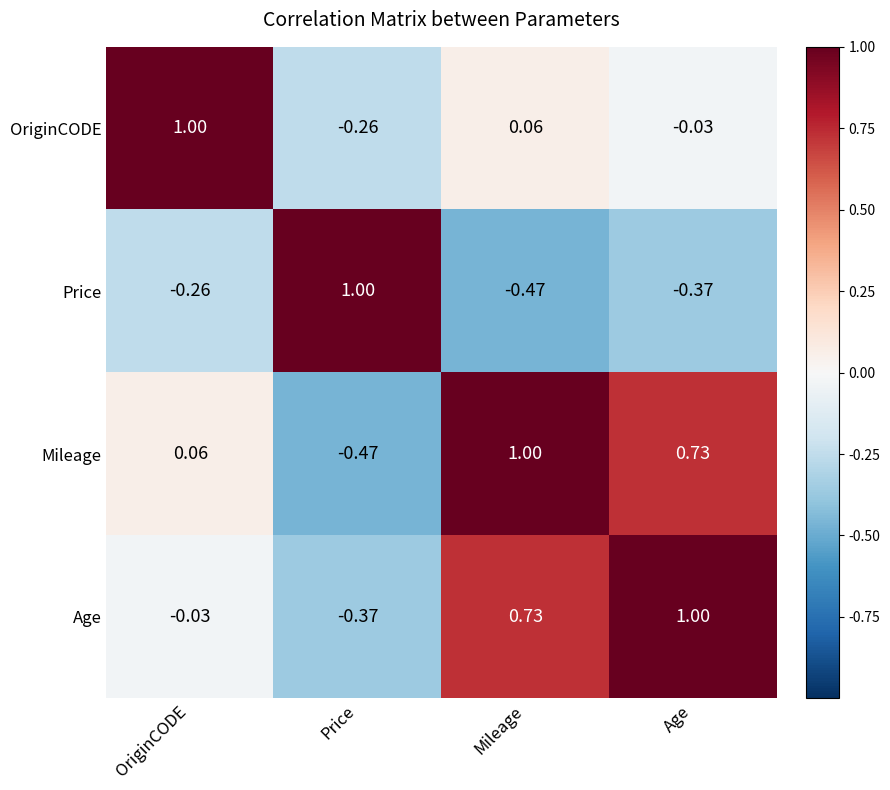

Which category has the lowest value in the Mileage series?

Price